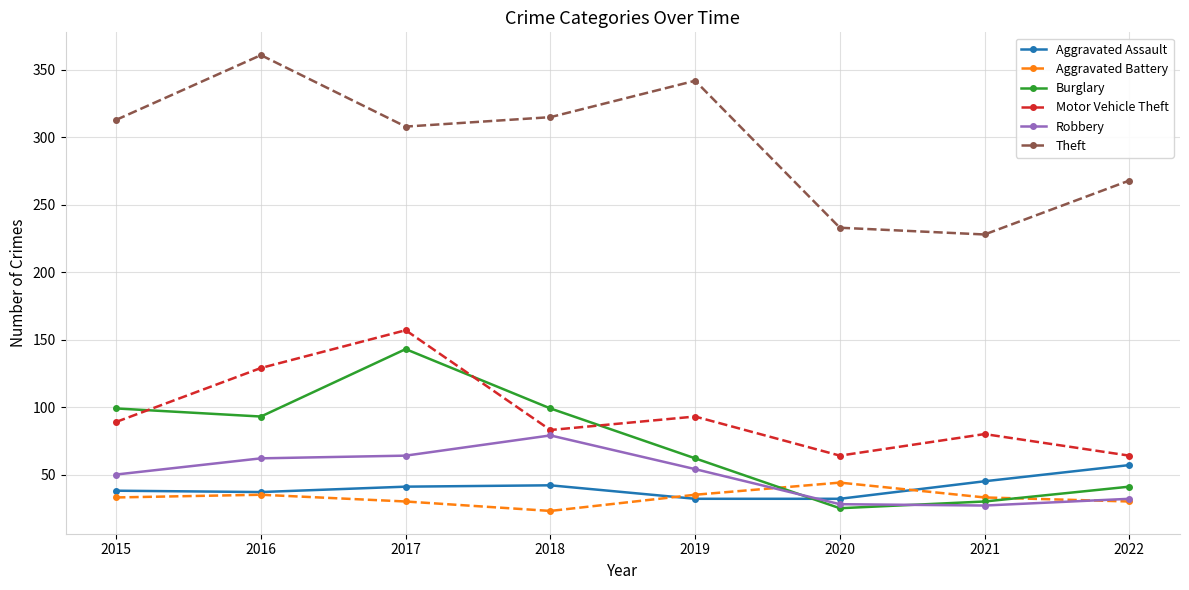

True or false: Robbery has a value of 70 at 2015.

False